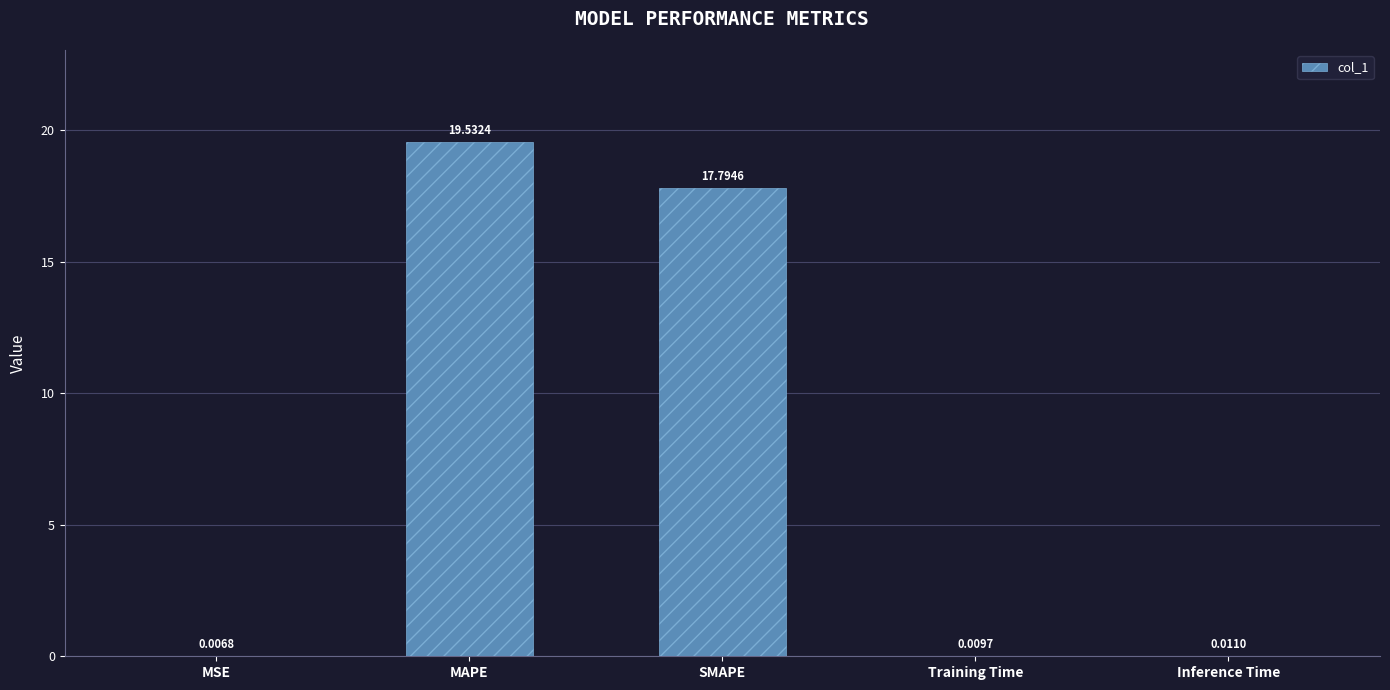

Are the bars horizontal?

No